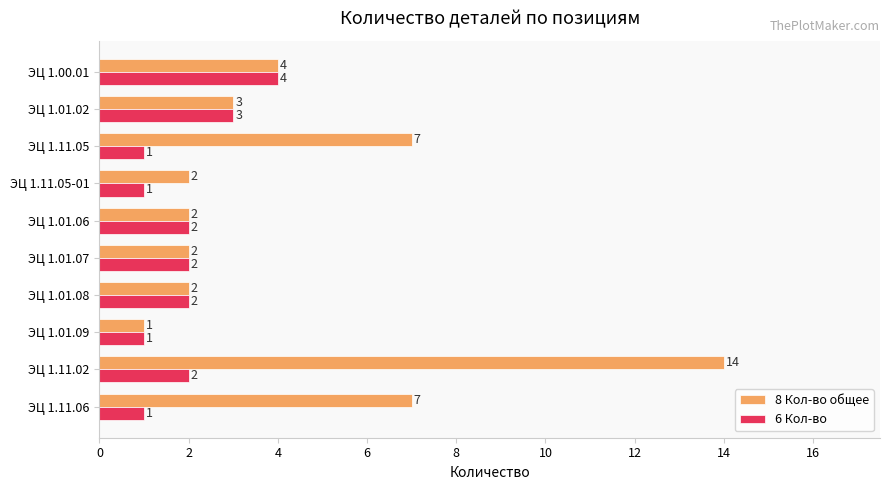

Rank the series by their average value, from lowest to highest.

6 Кол-во, 8 Кол-во общее